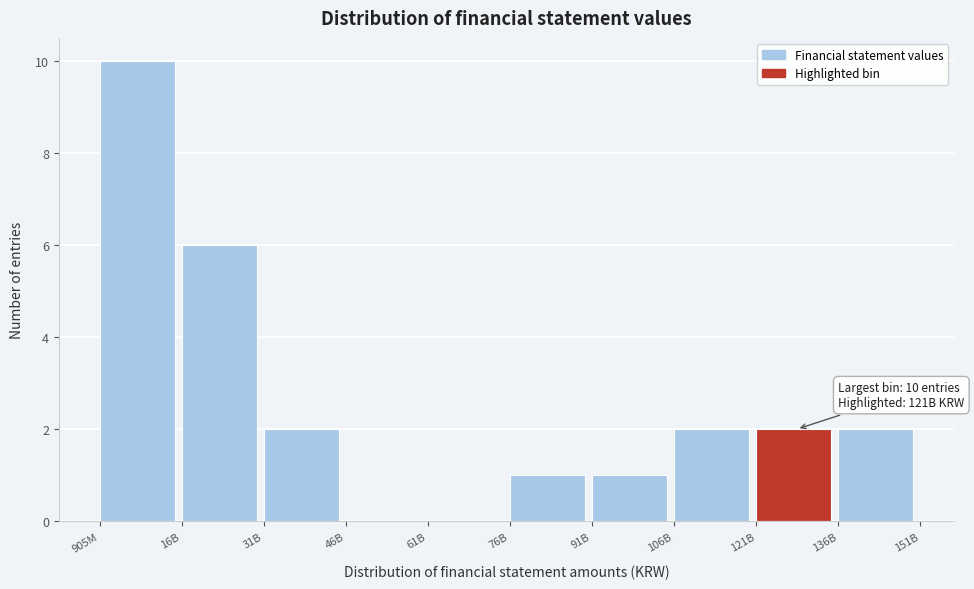

Reading left to right, transcribe all the data shown in this chart.

905M=10	16B=6	31B=2	46B=0	61B=0	76B=1	91B=1	106B=2	121B=2	136B=2